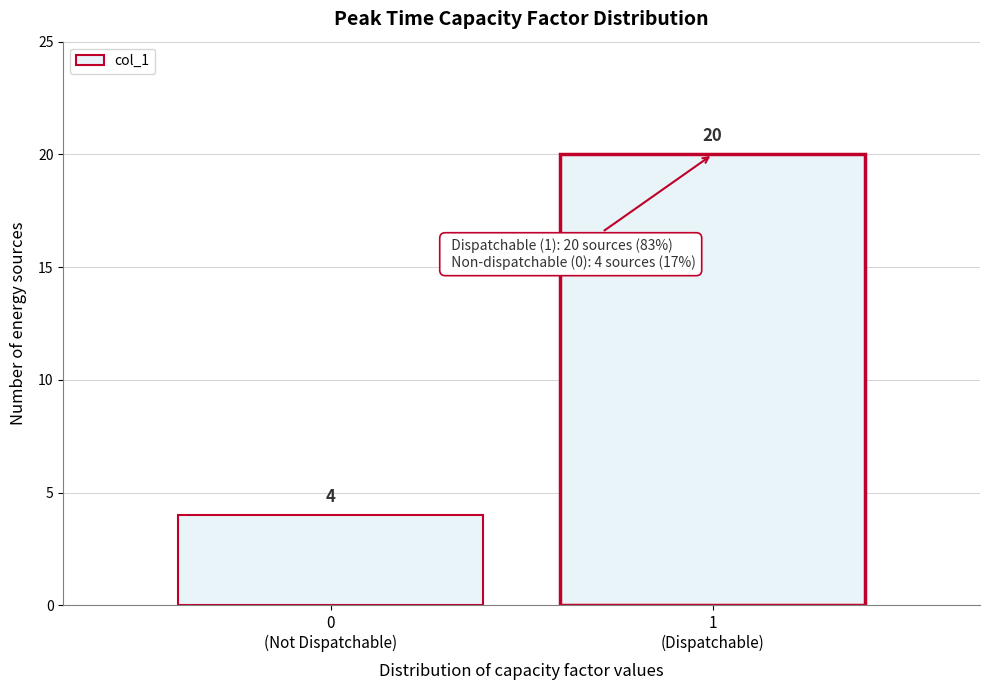

Reading left to right, list all the values displayed in this chart.

4	20